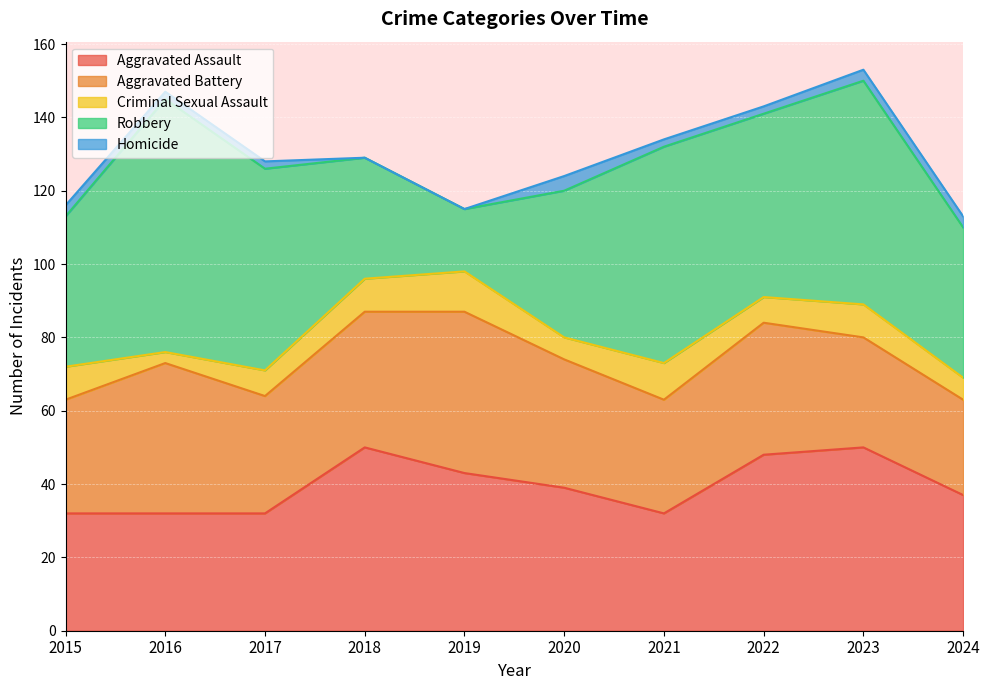

At which label does Robbery first exceed 50?

2016